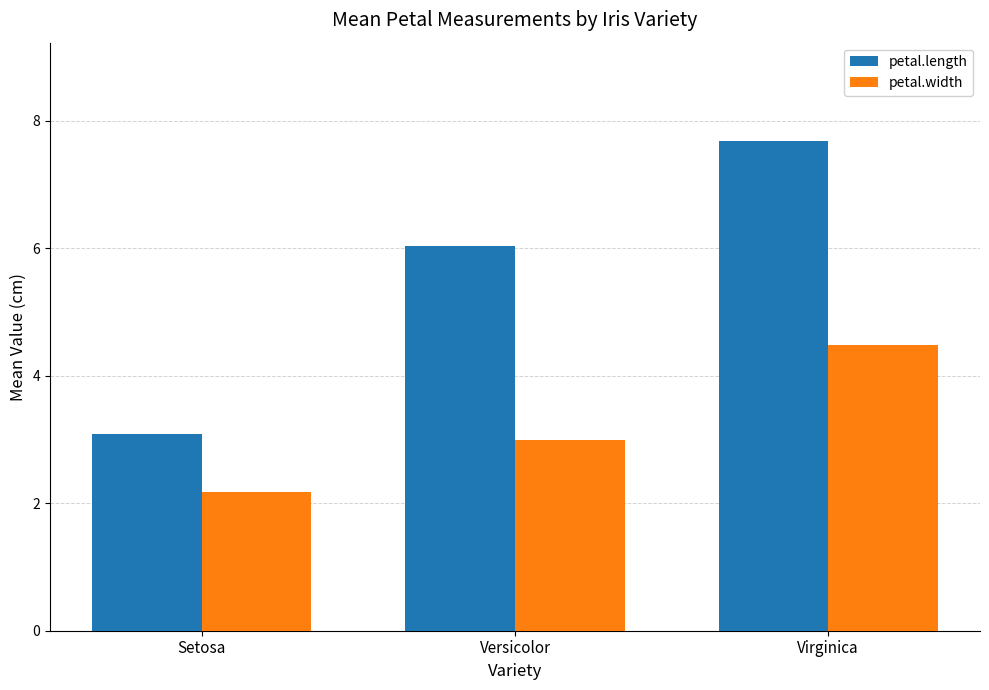

At how many categories does at least one series exceed 7?

1